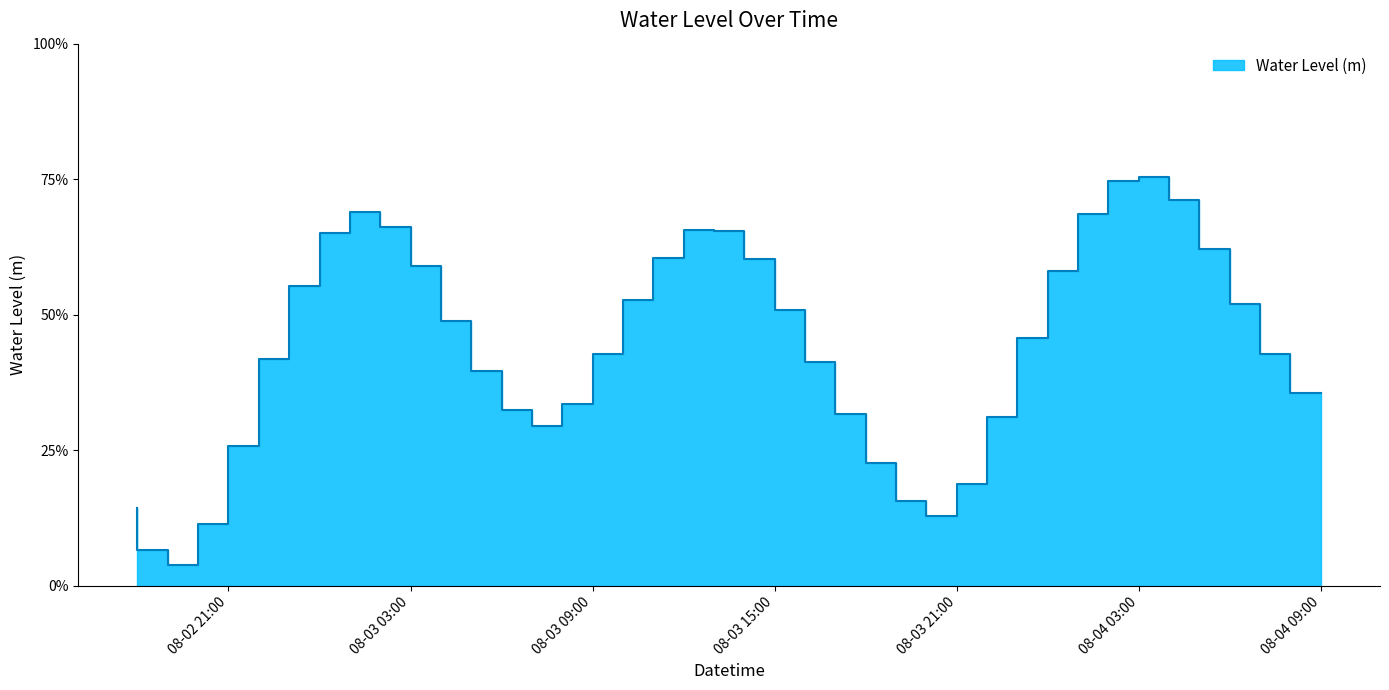

Rank the categories by value from lowest to highest.

2025-08-02 20:00, 2025-08-02 19:00, 2025-08-02 21:00, 2025-08-03 21:00, 2025-08-02 18:00, 2025-08-03 20:00, 2025-08-03 22:00, 2025-08-03 19:00, 2025-08-02 22:00, 2025-08-03 08:00, 2025-08-03 23:00, 2025-08-03 18:00, 2025-08-03 07:00, 2025-08-03 09:00, 2025-08-04 09:00, 2025-08-03 06:00, 2025-08-03 17:00, 2025-08-02 23:00, 2025-08-03 10:00, 2025-08-04 08:00, 2025-08-04 00:00, 2025-08-03 05:00, 2025-08-03 16:00, 2025-08-04 07:00, 2025-08-03 11:00, 2025-08-03 00:00, 2025-08-04 01:00, 2025-08-03 04:00, 2025-08-03 15:00, 2025-08-03 12:00, 2025-08-04 06:00, 2025-08-03 01:00, 2025-08-03 14:00, 2025-08-03 13:00, 2025-08-03 03:00, 2025-08-04 02:00, 2025-08-03 02:00, 2025-08-04 05:00, 2025-08-04 03:00, 2025-08-04 04:00